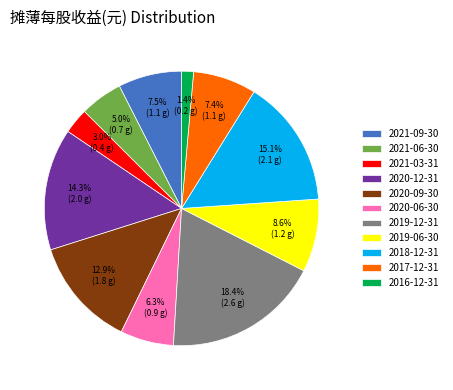

To the nearest percent, what percentage of the pie is 2021-06-30?

5%